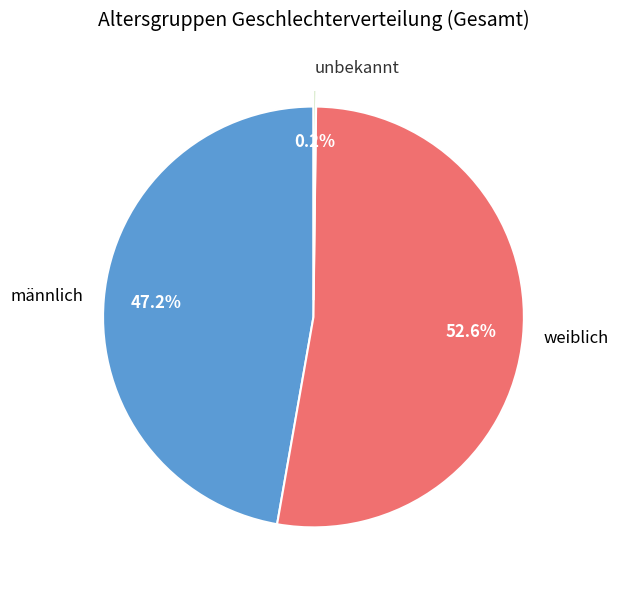

What is the majority slice?

weiblich